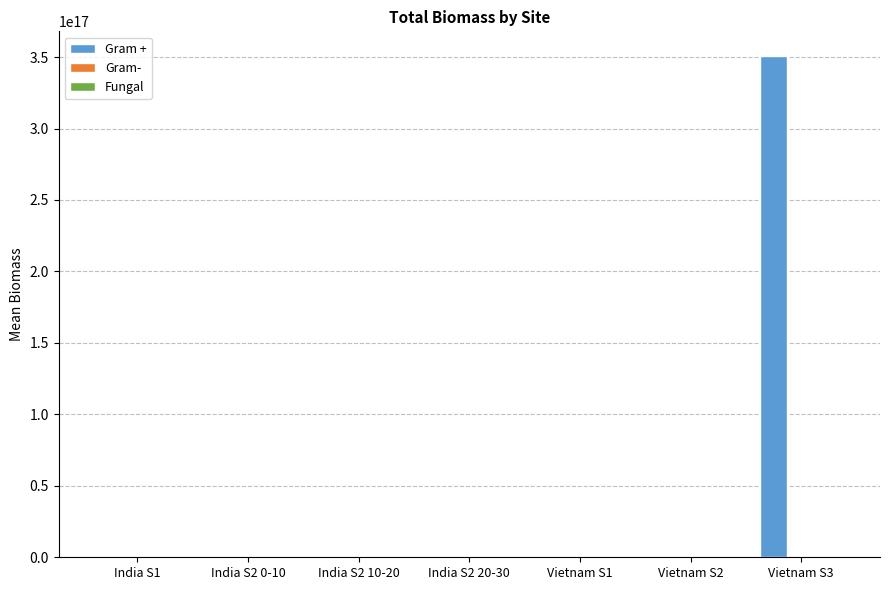

How many series are shown in this chart?

3